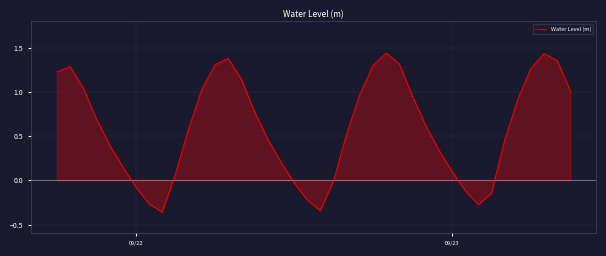

What is the difference between the maximum and minimum values?

1.8